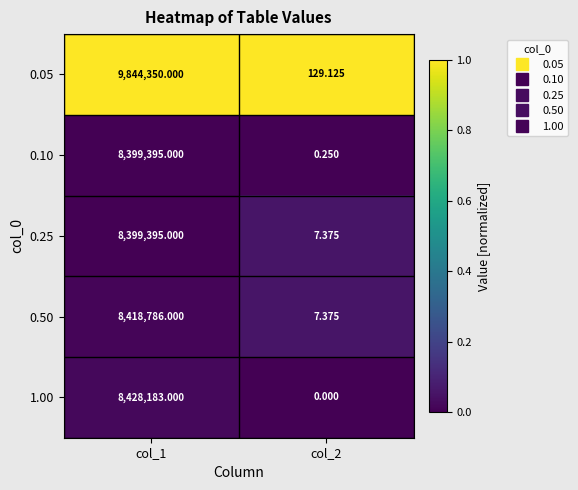

At which category does the chart reach its minimum across all series?

col_2